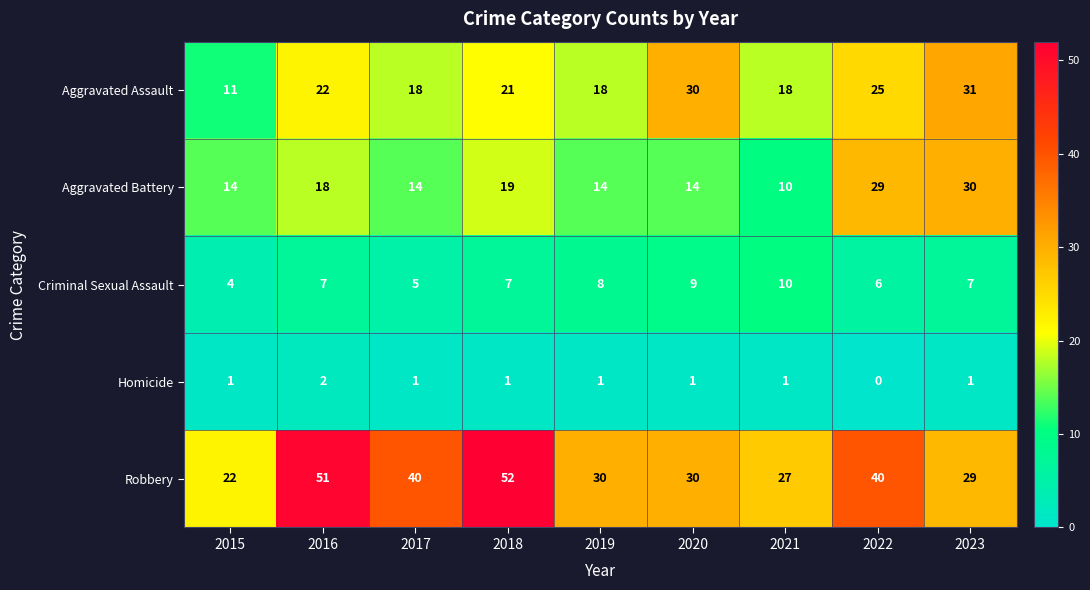

Is it true that Aggravated Assault equals 22 at 2016?

True